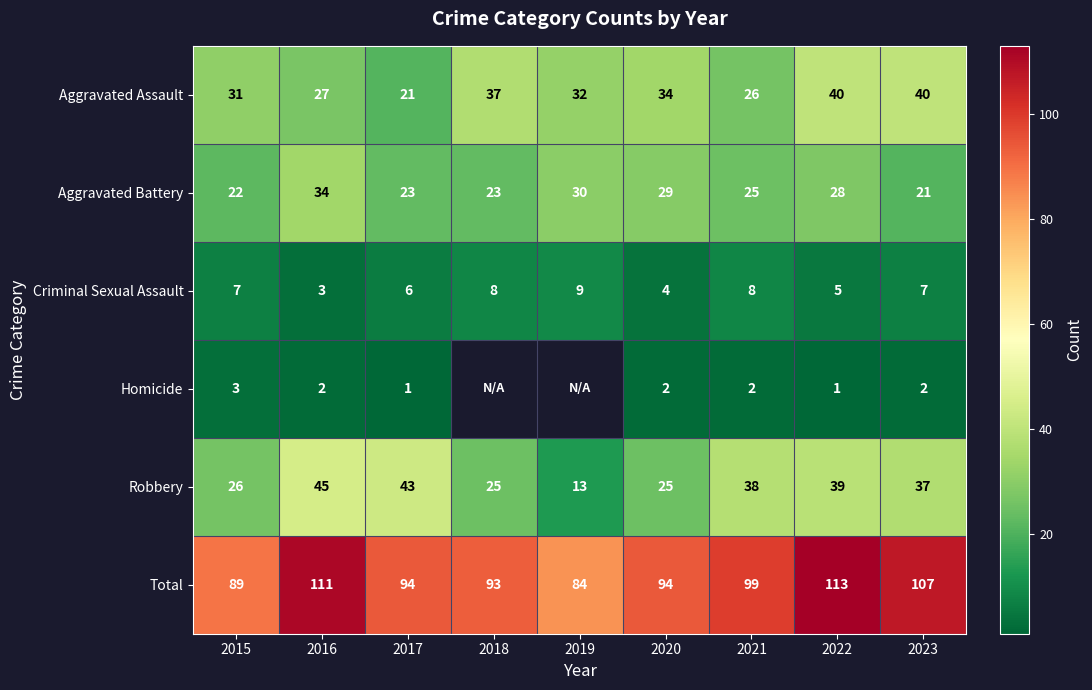

Count the Criminal Sexual Assault values in the range 5 to 8.

6